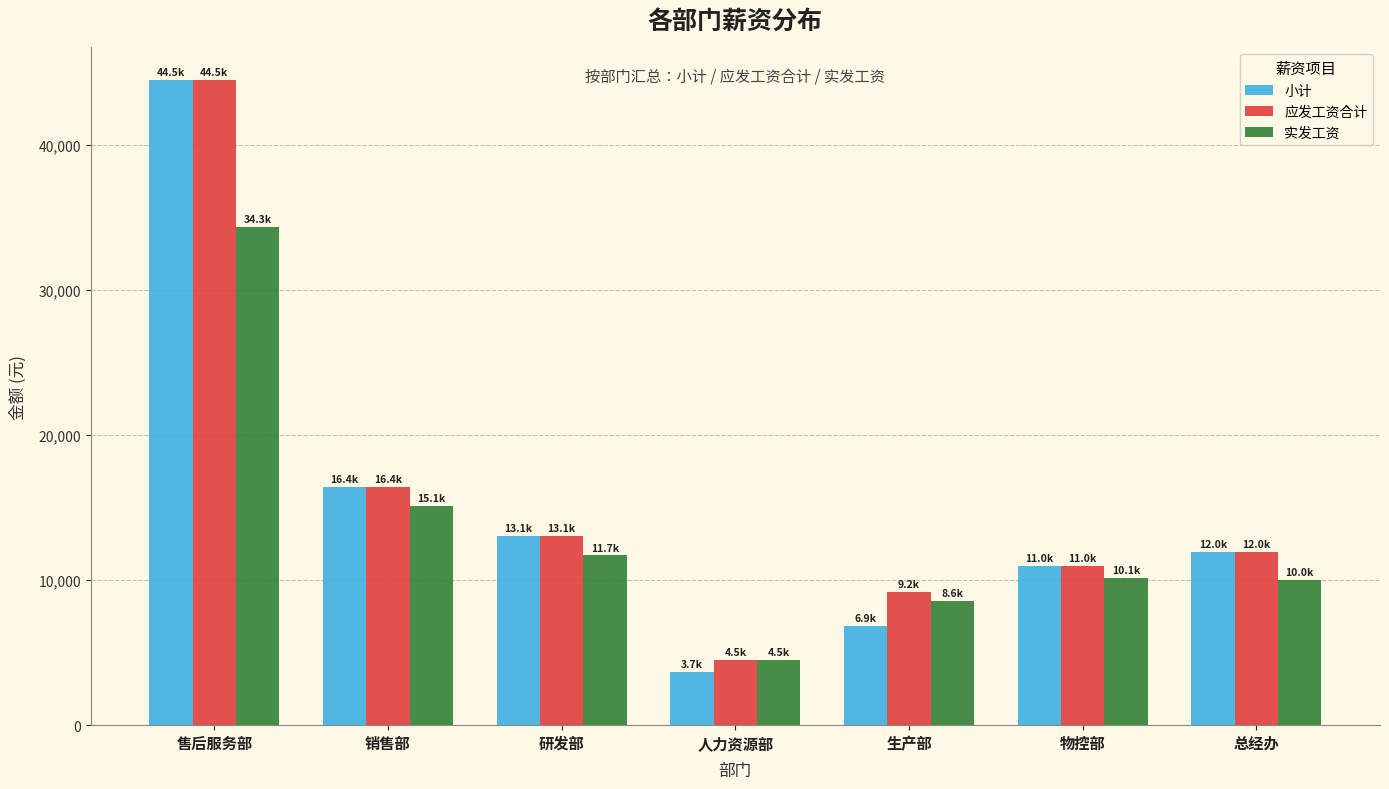

The value of 应发工资合计 at 生产部 is 9182.9. True or false?

True